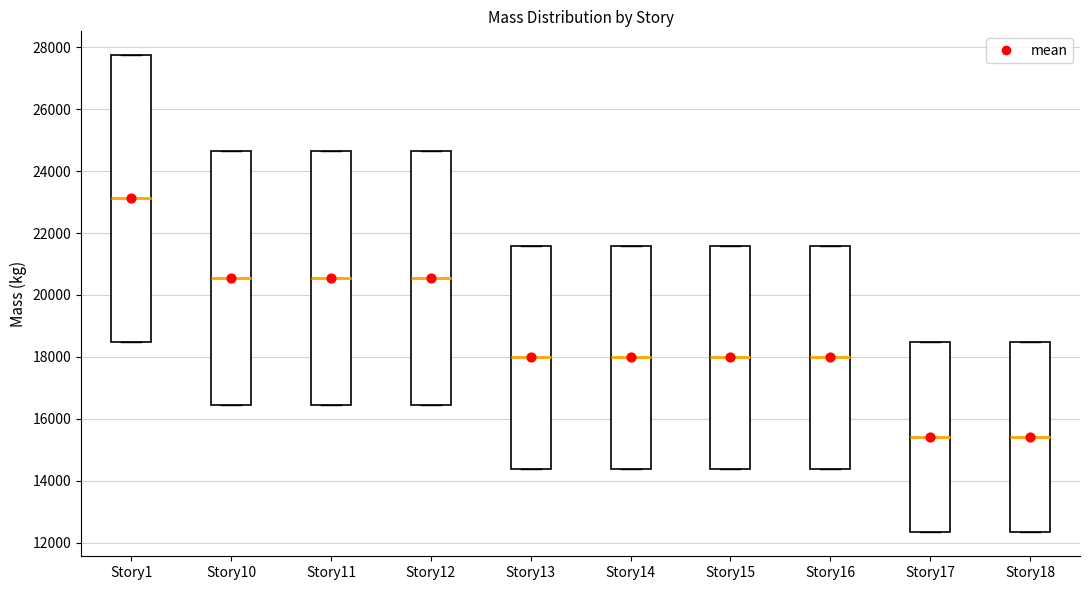

Which box's median line is the highest?

Story1